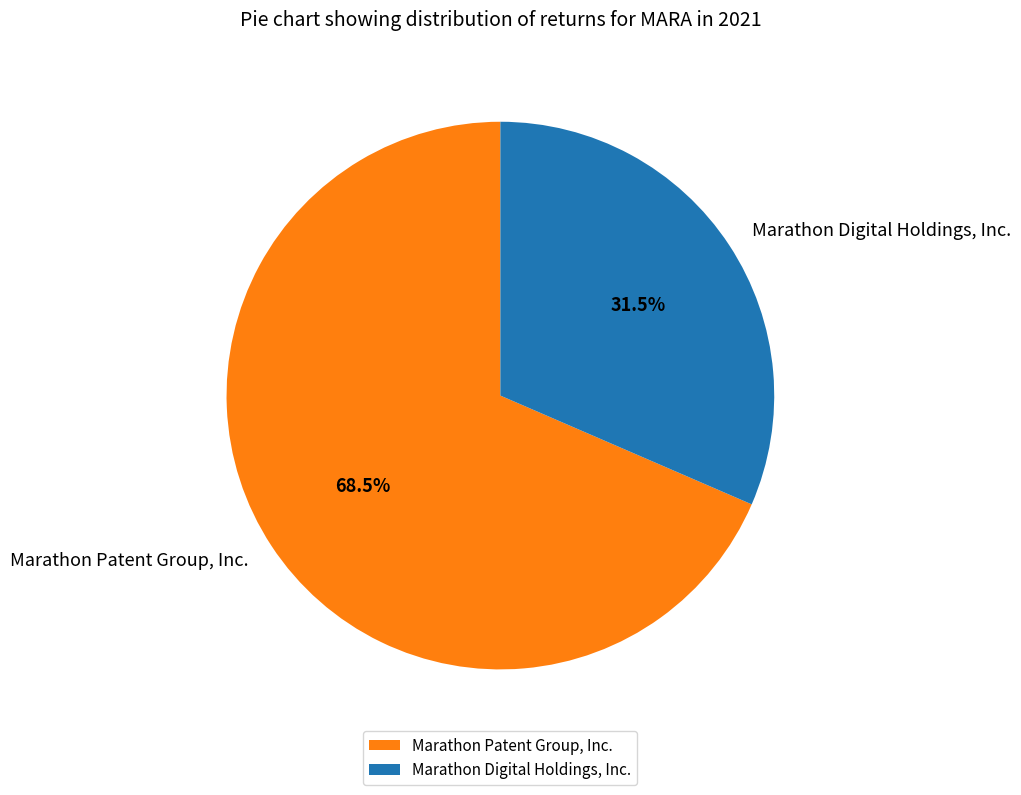

To the nearest percent, what is the difference between the Marathon Digital Holdings, Inc. and Marathon Patent Group, Inc. slice percentages?

37%